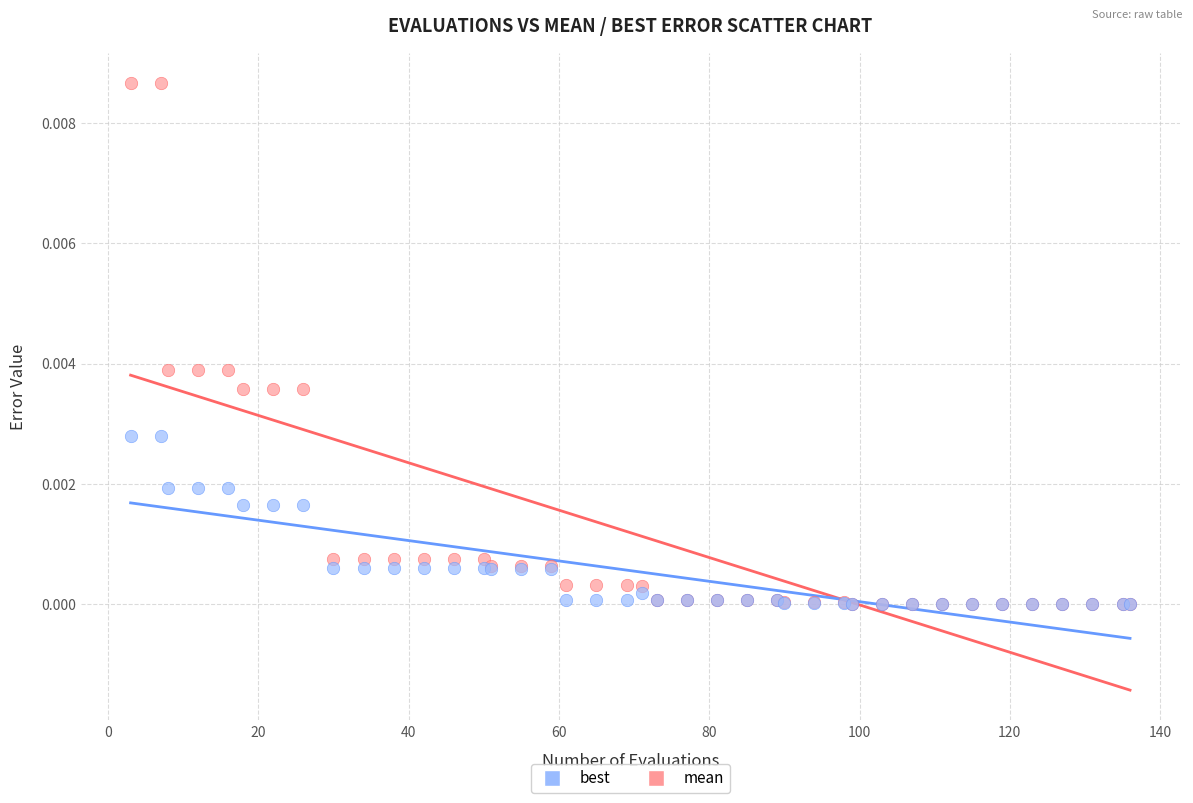

Which series has the widest spread of Y values?

mean